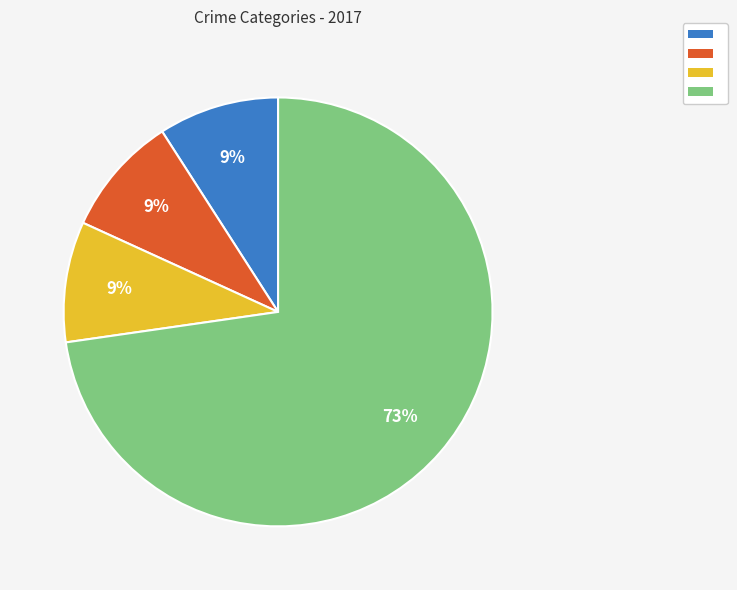

Does any single category account for the majority?

Yes